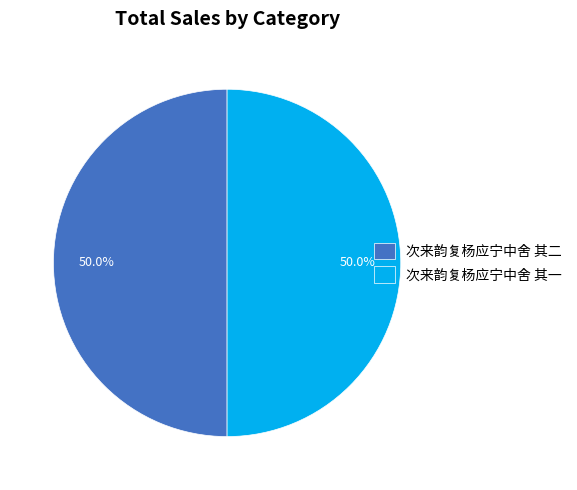

Is it true that 次来韵复杨应宁中舍 其一 is 43% of the pie?

False